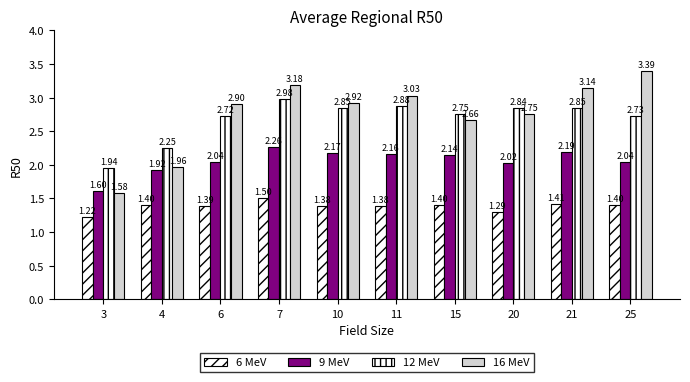

How many data points does each series have?

10